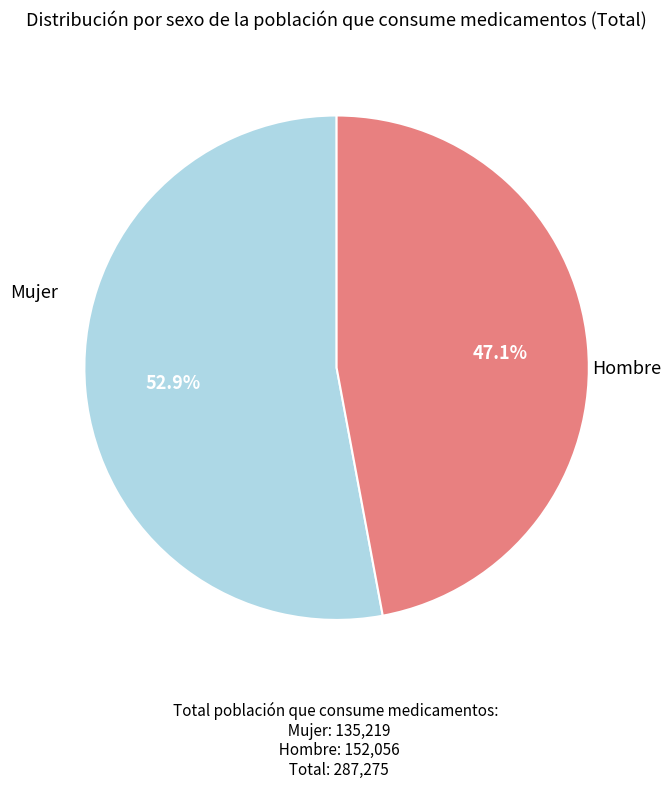

Is there any slice that represents more than half of the pie?

Yes